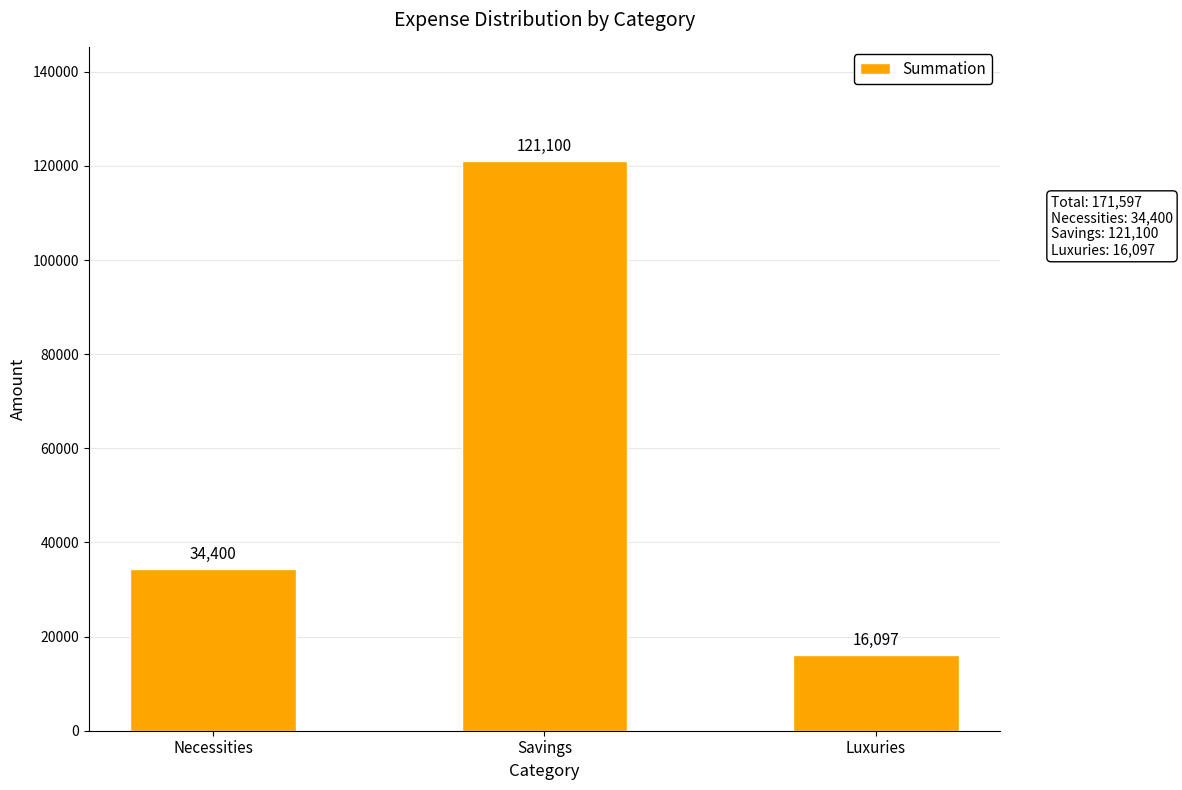

What is the label of the 3rd bar from the left?

Luxuries